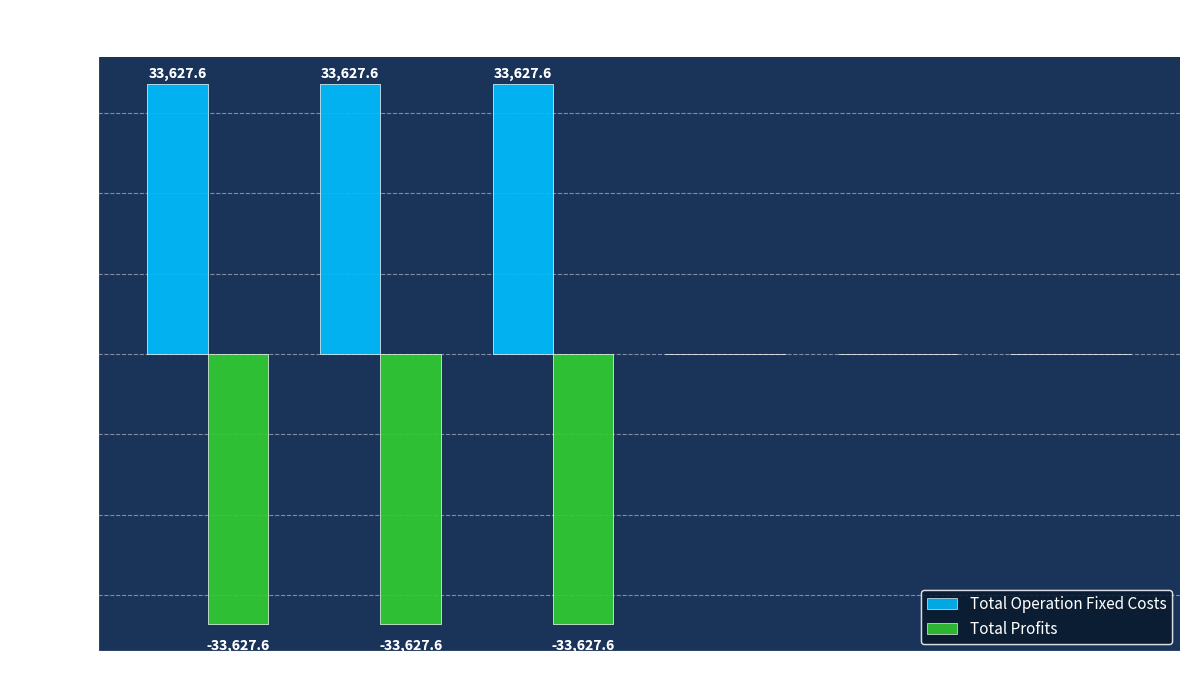

The Total Operation Fixed Costs series shows 33627.6 at col_3. True or false?

True